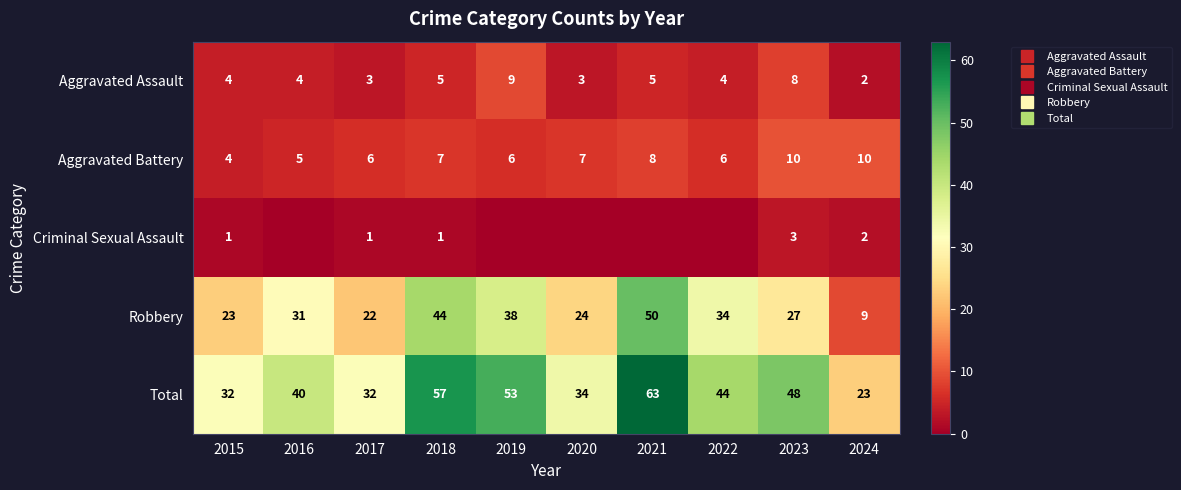

Rank the series at 2023 from highest to lowest value.

Total, Robbery, Aggravated Battery, Aggravated Assault, Criminal Sexual Assault